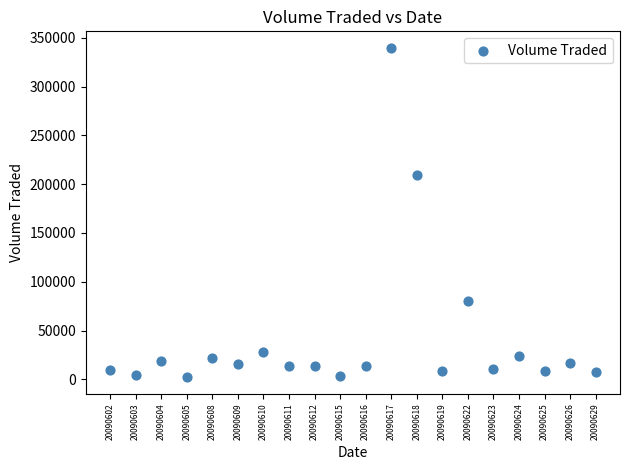

What Y value in the scatter plot is closest to 170900?

209200